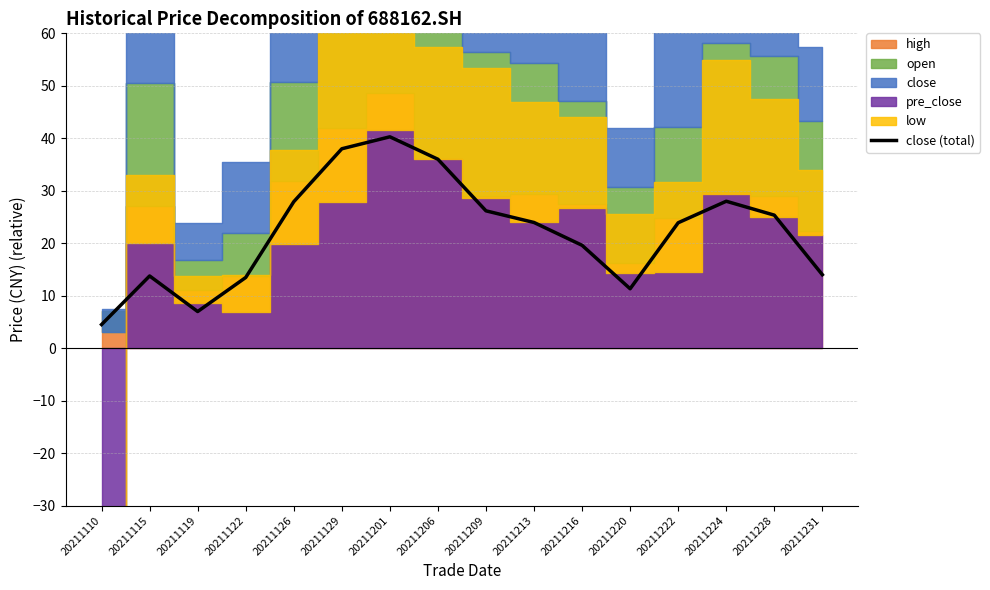

What is the value of the 4th point from the left?

13.5